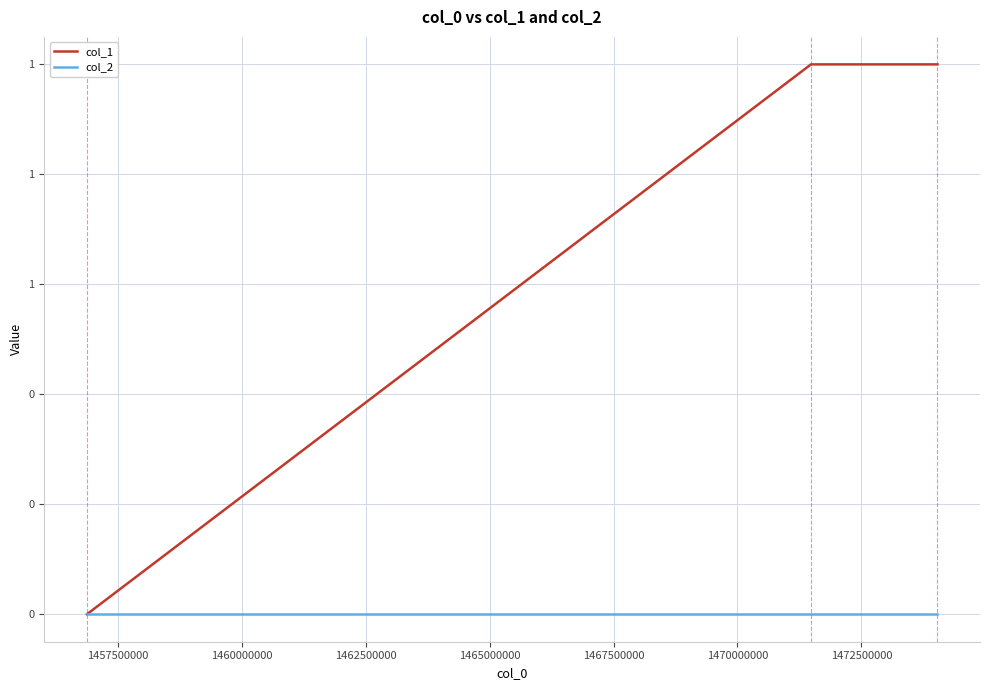

Does the chart have visible grid lines?

Yes